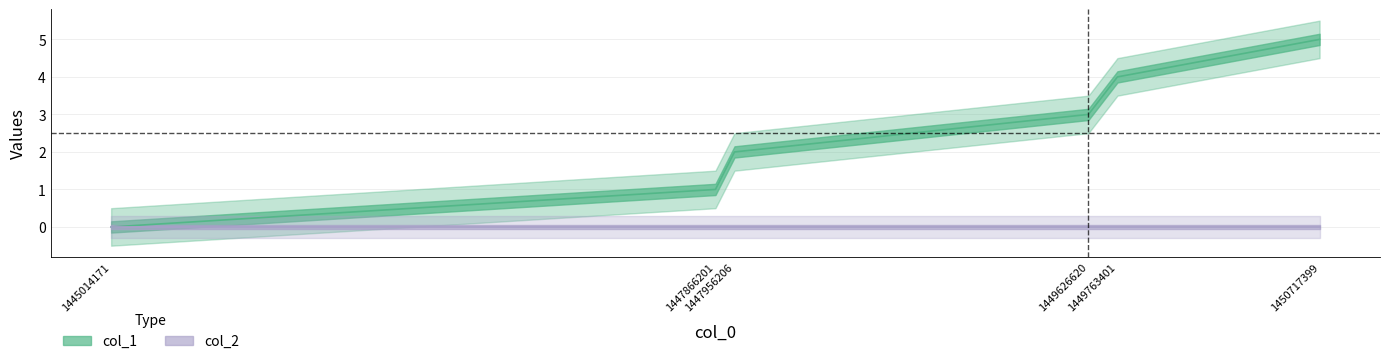

What is the difference between the values at 1447956206 and 1447866201?

1